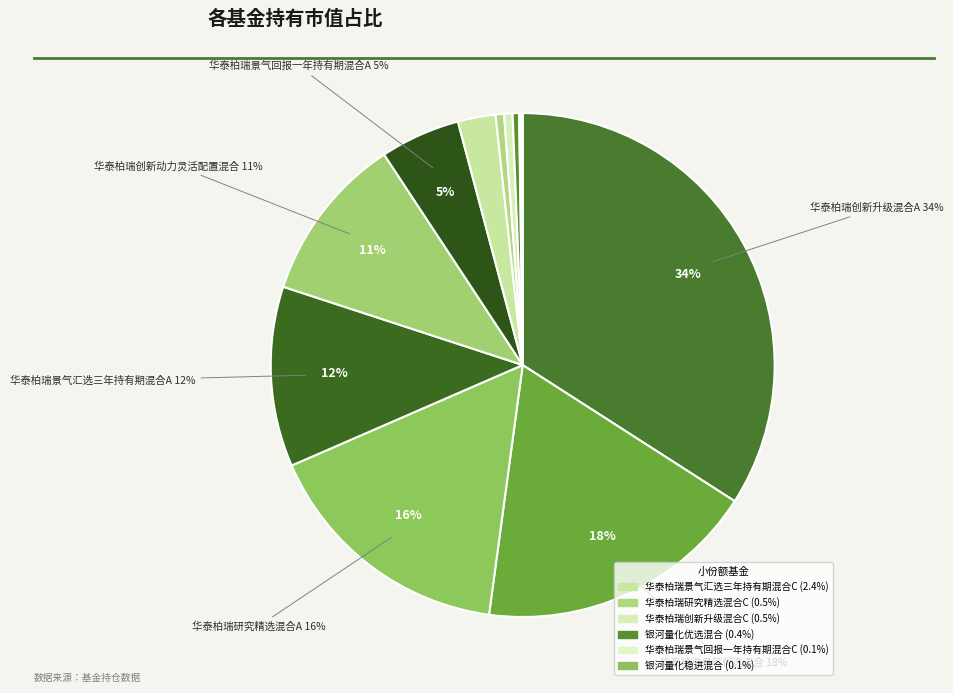

What is the smallest slice in the pie chart?

银河量化稳进混合